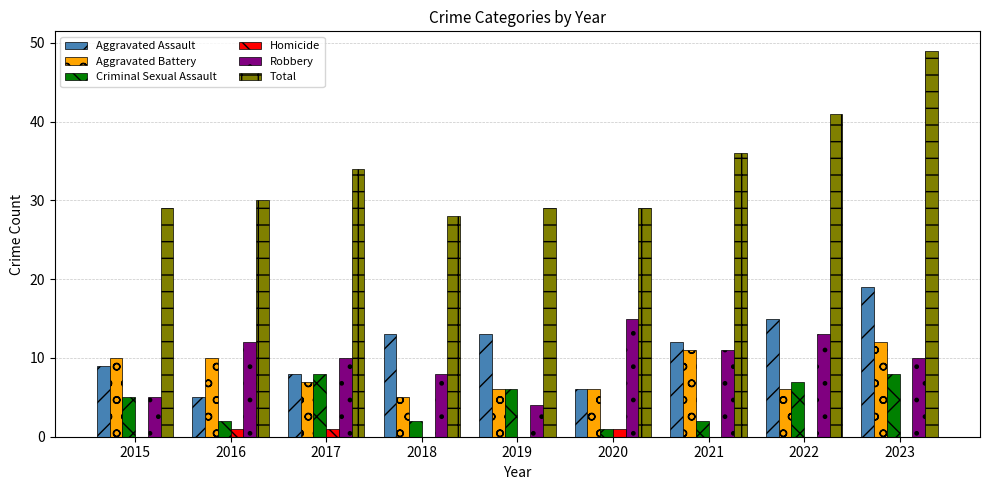

Reading left to right, transcribe all the data shown in this chart.

Aggravated Assault: 9	5	8	13	13	6	12	15	19
Aggravated Battery: 10	10	7	5	6	6	11	6	12
Criminal Sexual Assault: 5	2	8	2	6	1	2	7	8
Homicide: 0	1	1	0	0	1	0	0	0
Robbery: 5	12	10	8	4	15	11	13	10
Total: 29	30	34	28	29	29	36	41	49